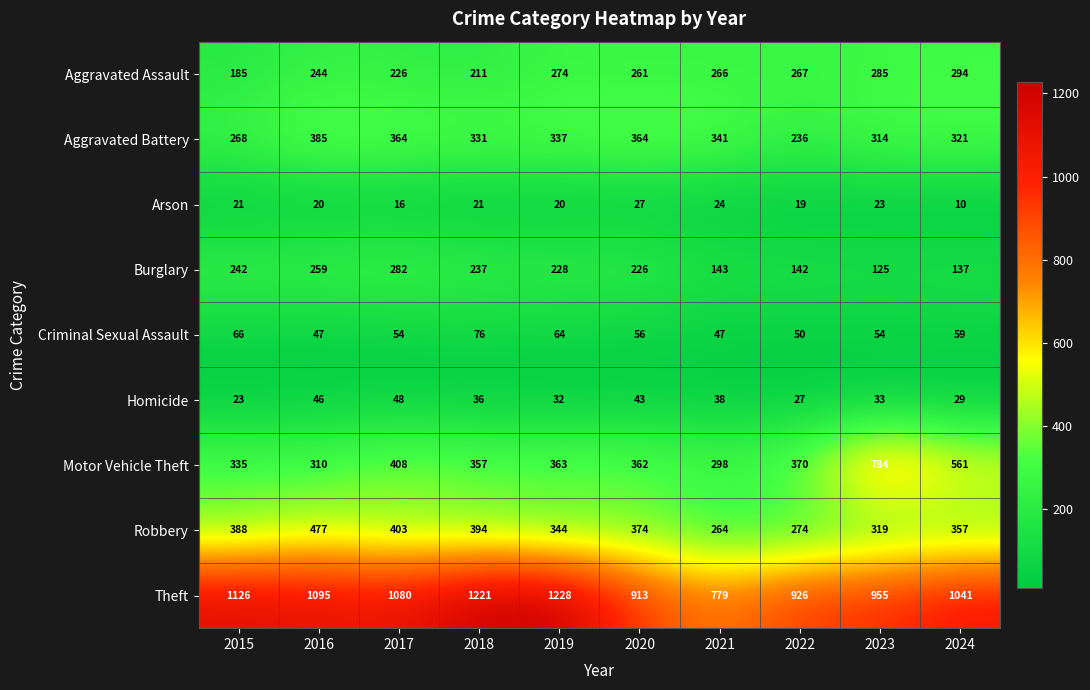

What is the total value across all series at 2016?

2883